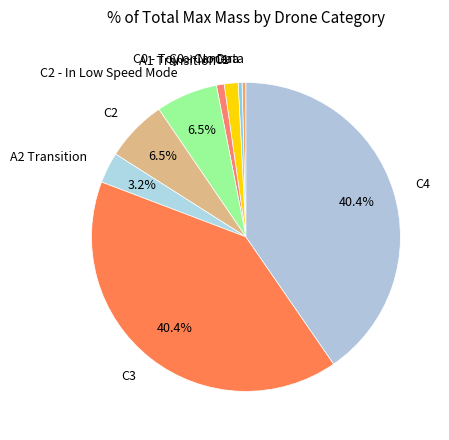

What percentage is NOT represented by C3?

59.6%